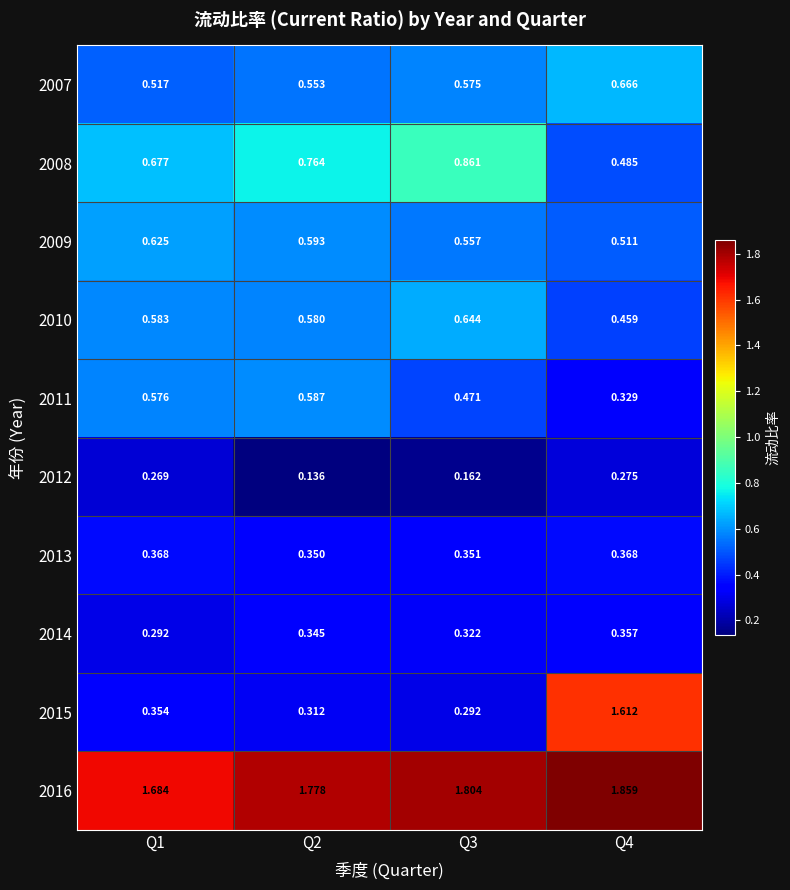

What is the total value across all series at Q4?

6.9